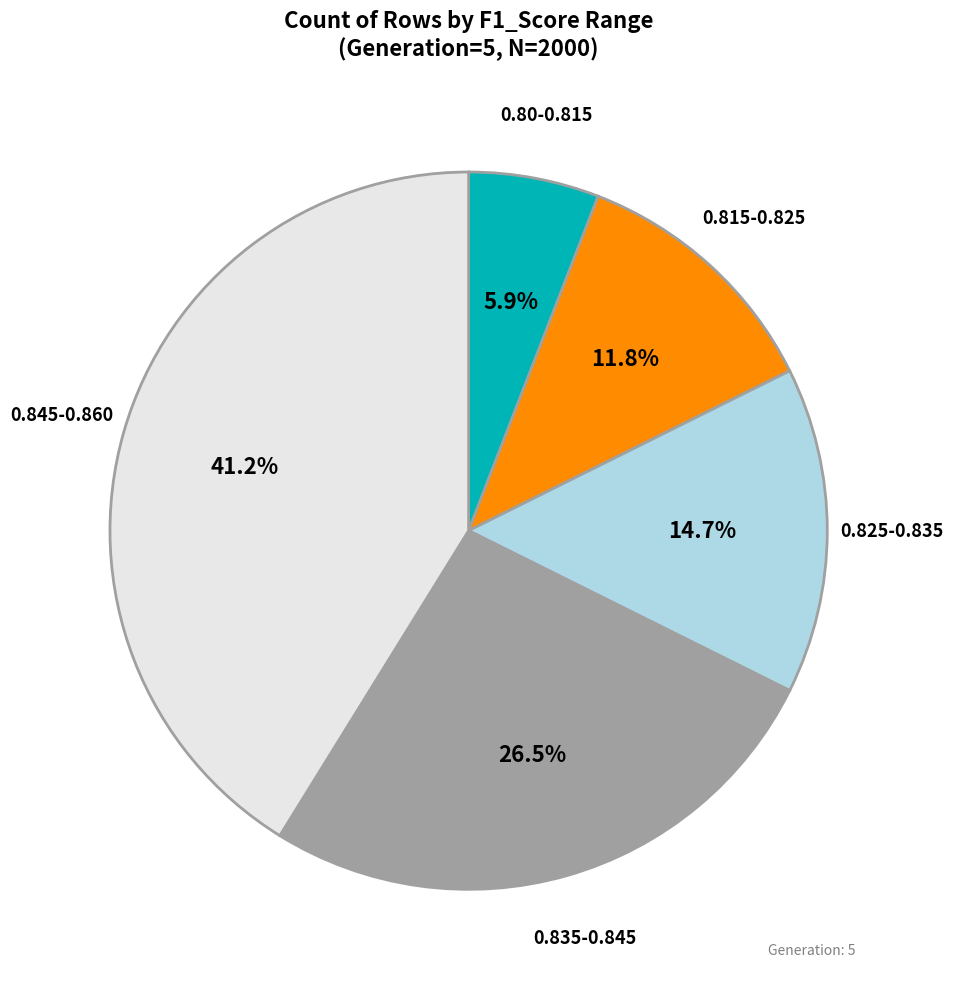

Does any single category account for the majority?

No